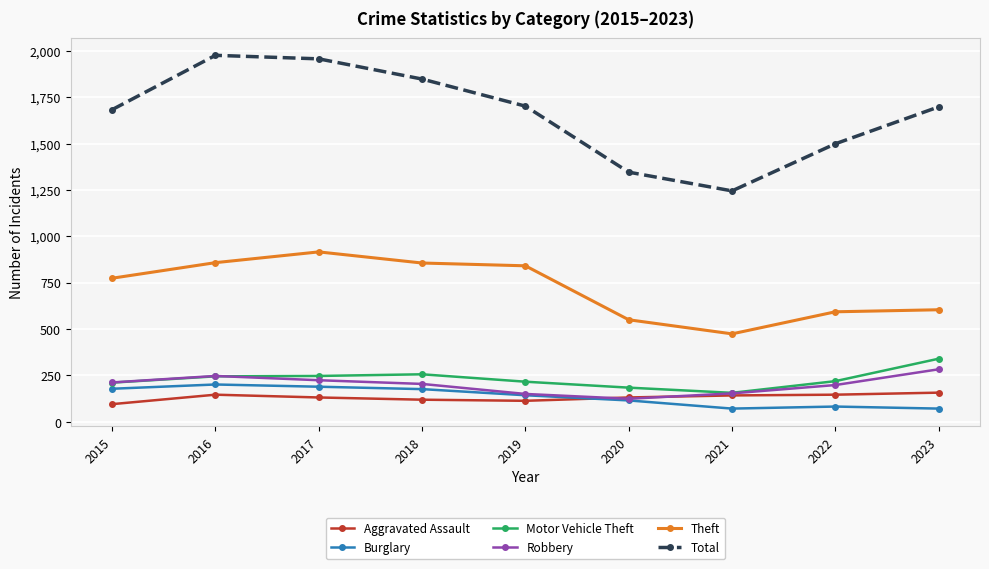

True or false: Aggravated Assault has a value of 146 at 2022.

True